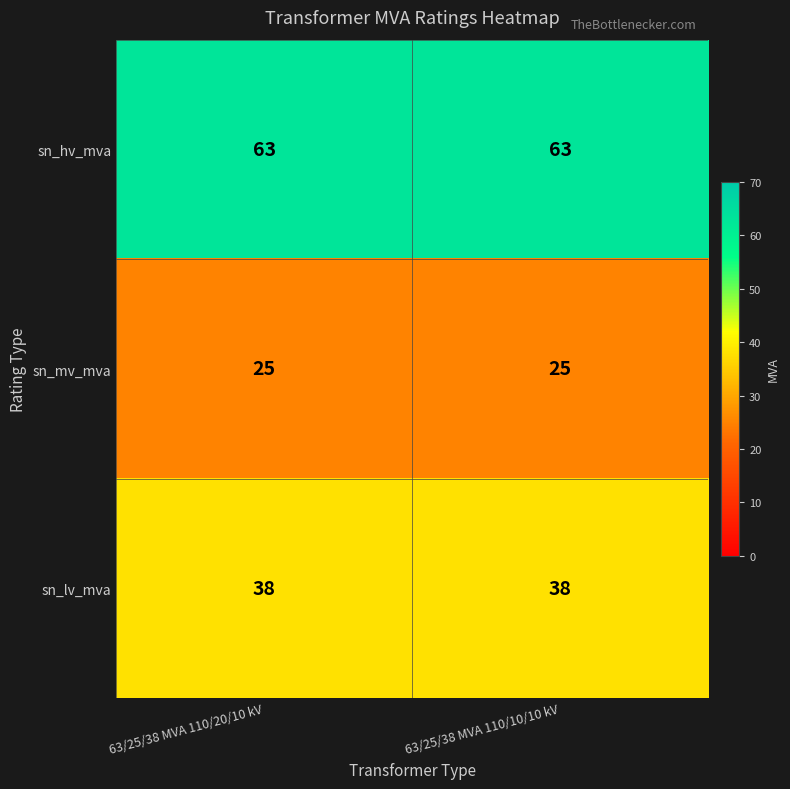

Reading left to right, what are all the values shown in this chart?

sn_hv_mva: 63	63
sn_mv_mva: 25	25
sn_lv_mva: 38	38